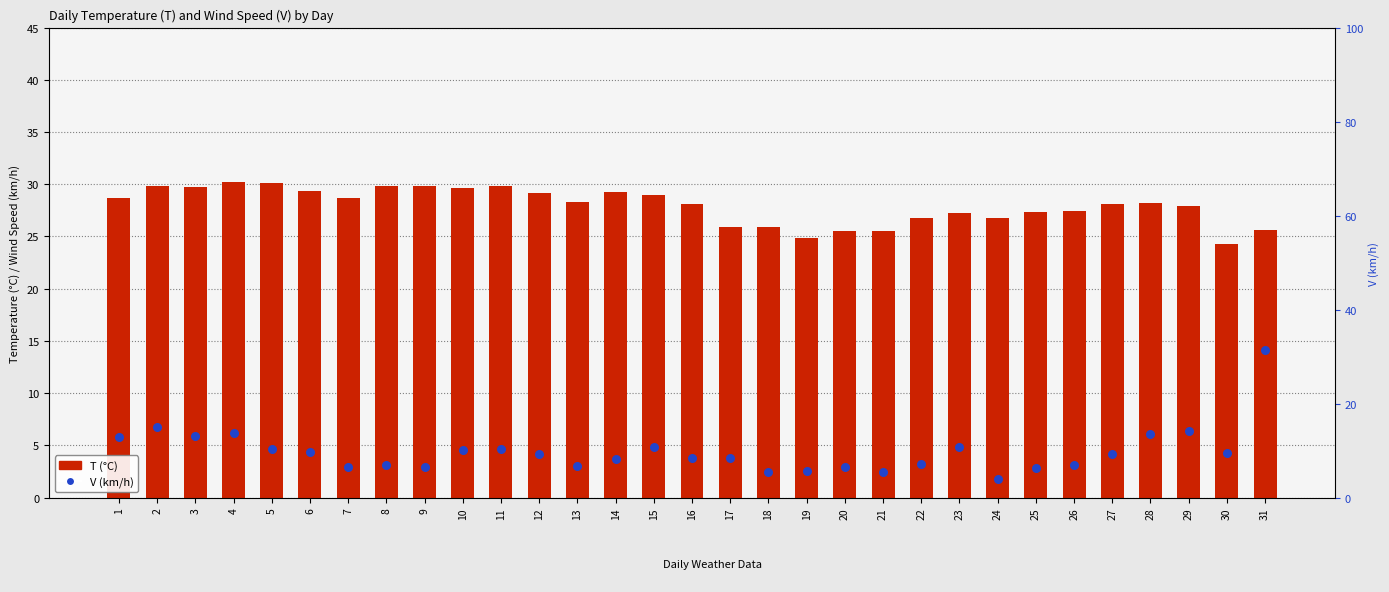

Which series has the widest spread of Y values?

V